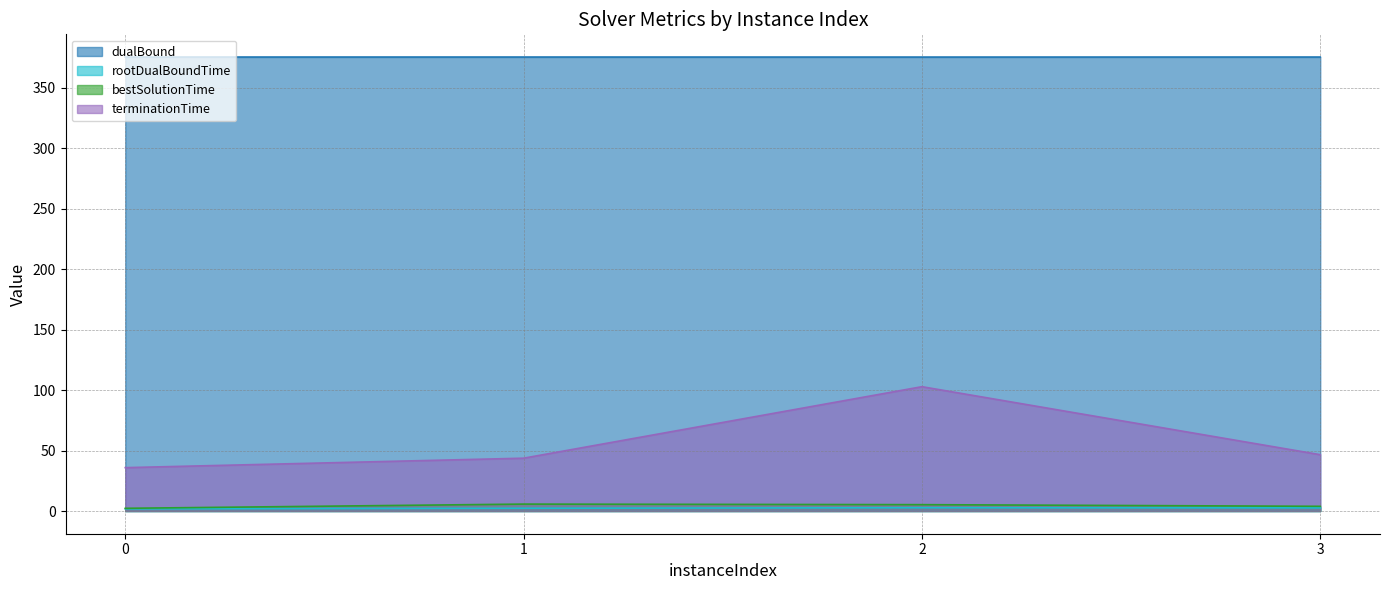

Is it true that dualBound equals 375.5 at 0?

True